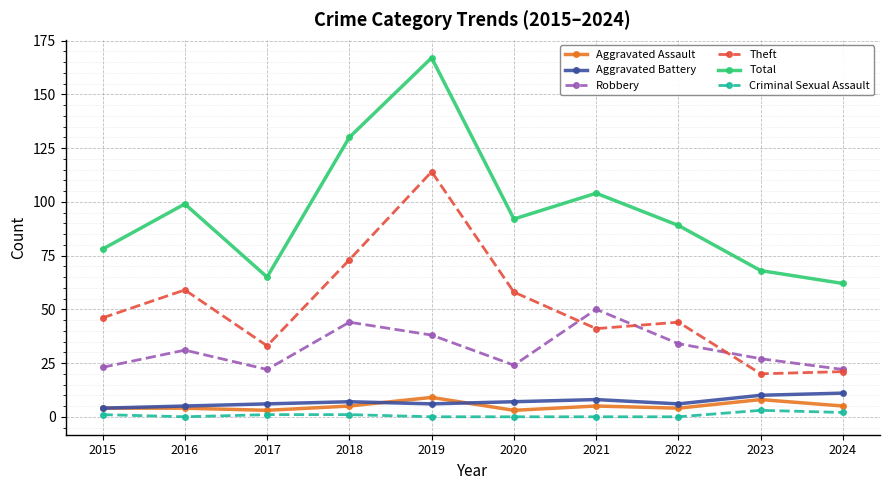

Reading left to right, transcribe all the data shown in this chart.

Aggravated Assault: 2015=4	2016=4	2017=3	2018=5	2019=9	2020=3	2021=5	2022=4	2023=8	2024=5
Aggravated Battery: 2015=4	2016=5	2017=6	2018=7	2019=6	2020=7	2021=8	2022=6	2023=10	2024=11
Robbery: 2015=23	2016=31	2017=22	2018=44	2019=38	2020=24	2021=50	2022=34	2023=27	2024=22
Theft: 2015=46	2016=59	2017=33	2018=73	2019=114	2020=58	2021=41	2022=44	2023=20	2024=21
Total: 2015=78	2016=99	2017=65	2018=130	2019=167	2020=92	2021=104	2022=89	2023=68	2024=62
Criminal Sexual Assault: 2015=1	2016=0	2017=1	2018=1	2019=0	2020=0	2021=0	2022=0	2023=3	2024=2